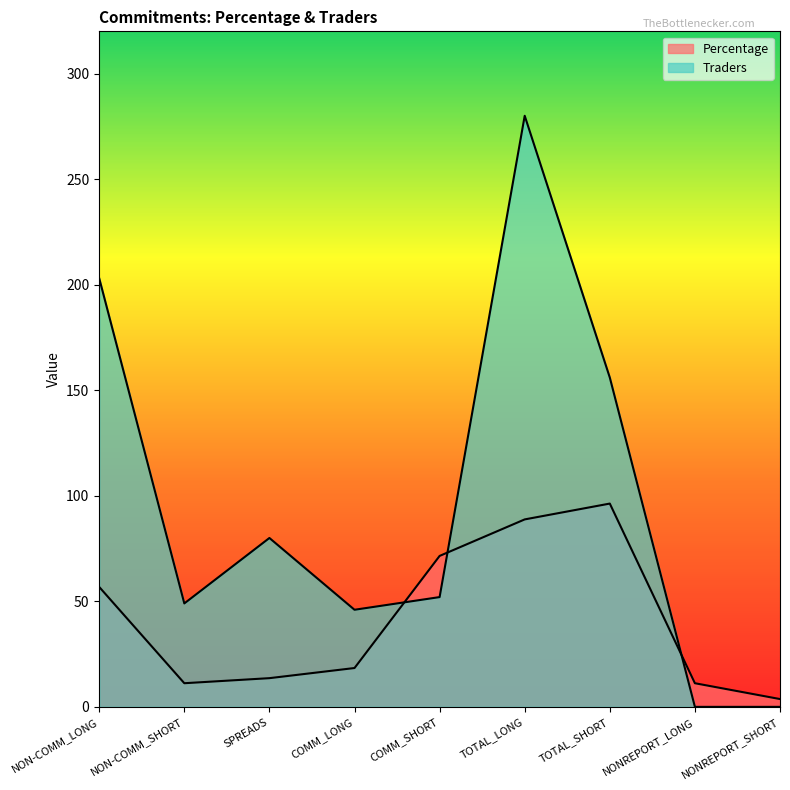

What is the total value across all series at COMM_SHORT?

123.5